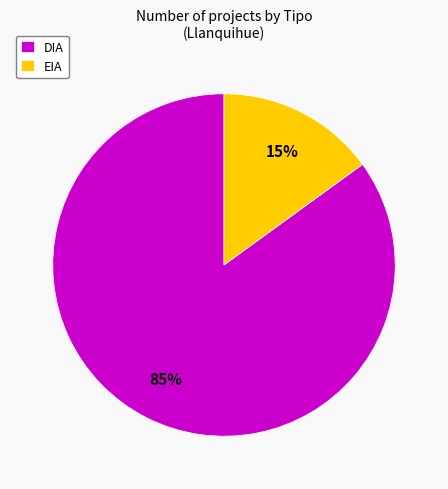

Count the number of slices in the pie.

2